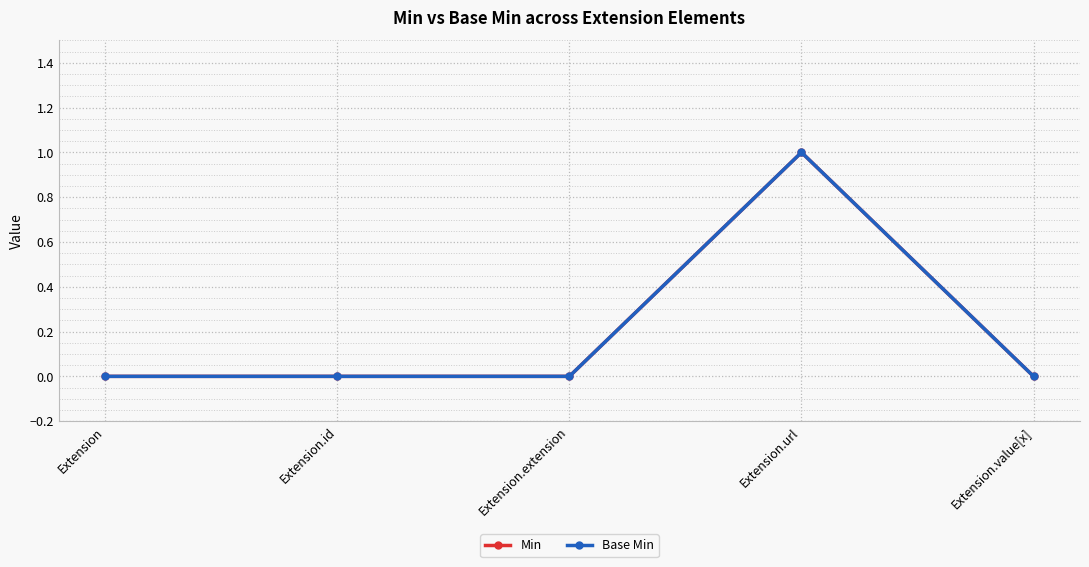

The Base Min series shows -1 at Extension. True or false?

False